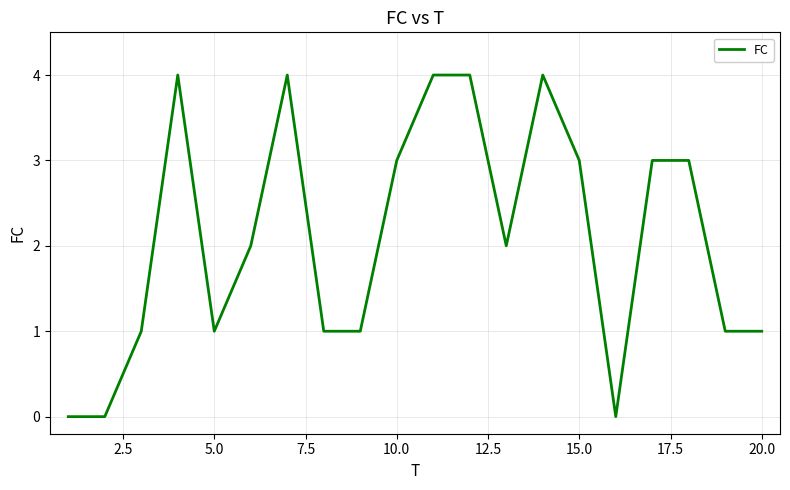

What is the sum of all values?

42